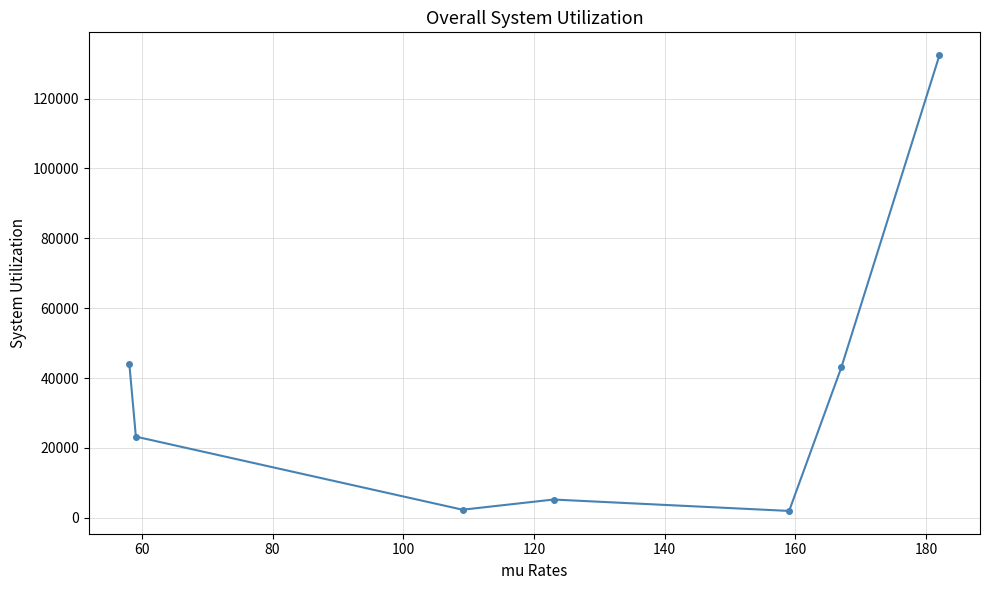

What is the greatest value displayed?

132457.8